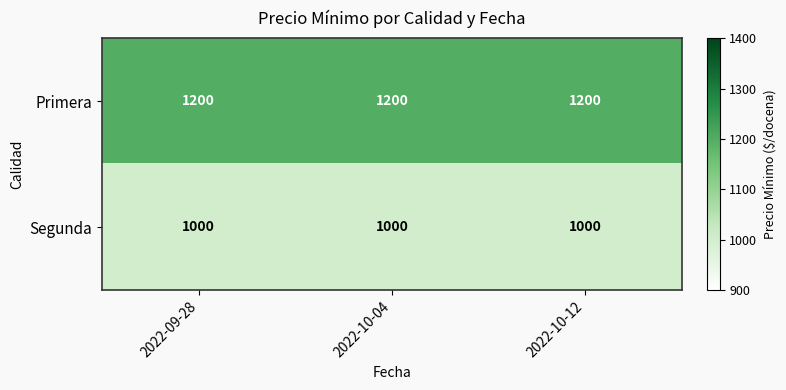

Which series has the largest total across all categories?

Primera